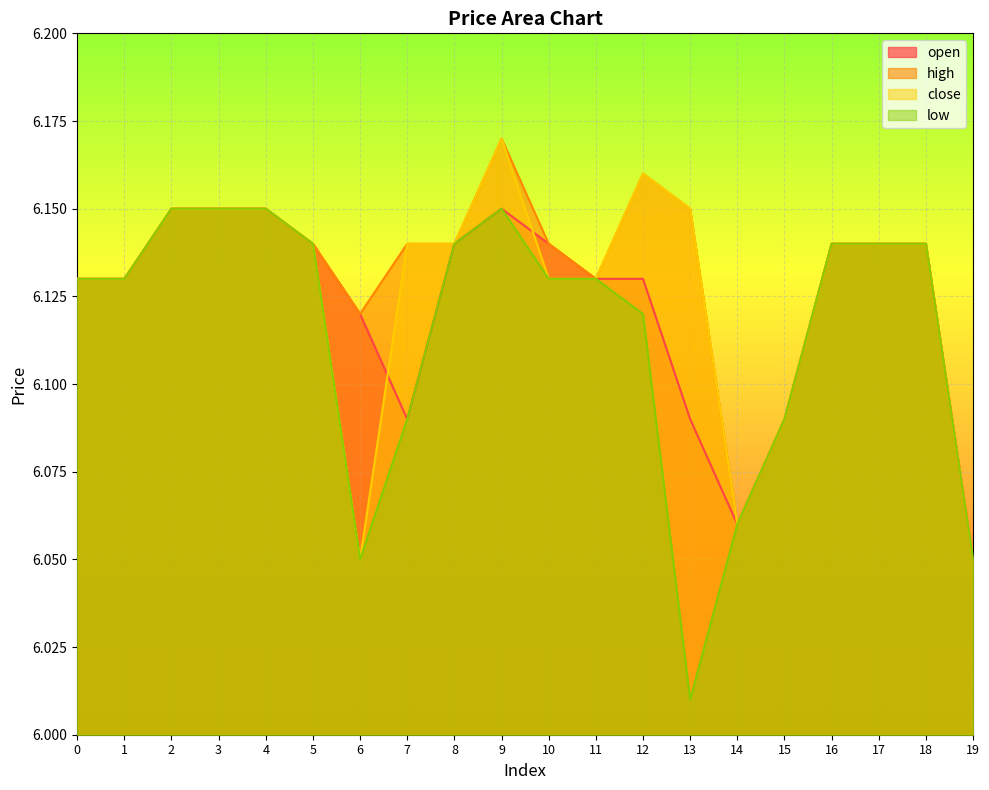

What are all the series names shown in the legend?

open, high, close, low